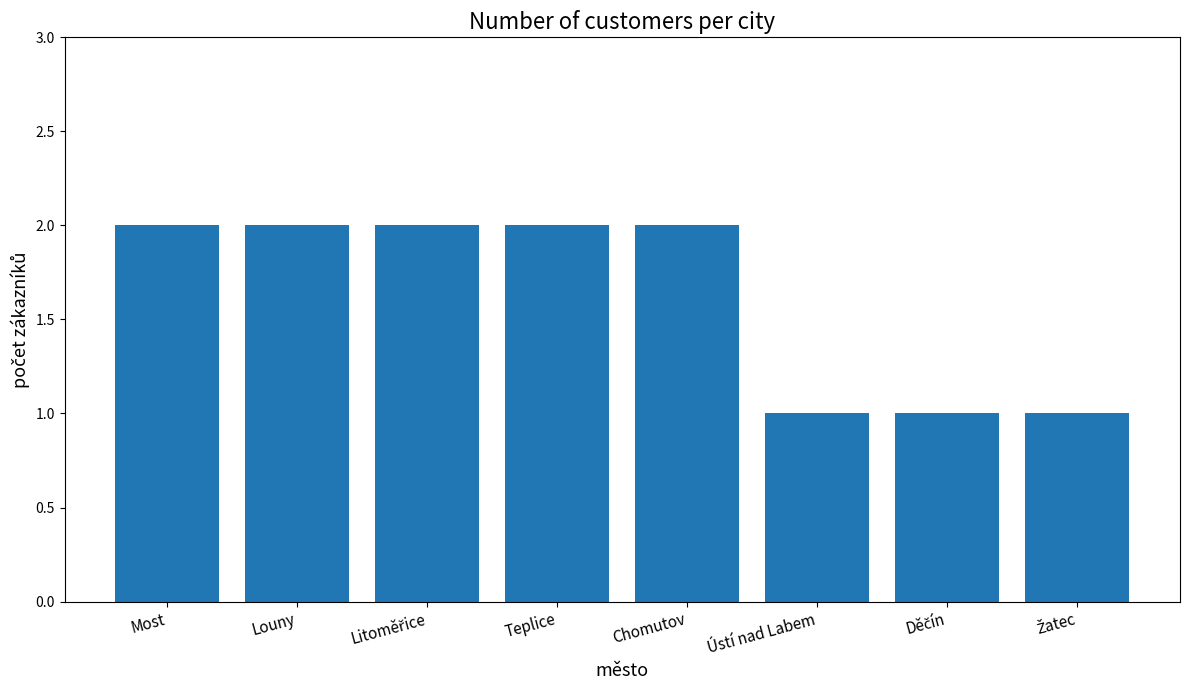

What is the value of the 7th bar from the left?

1